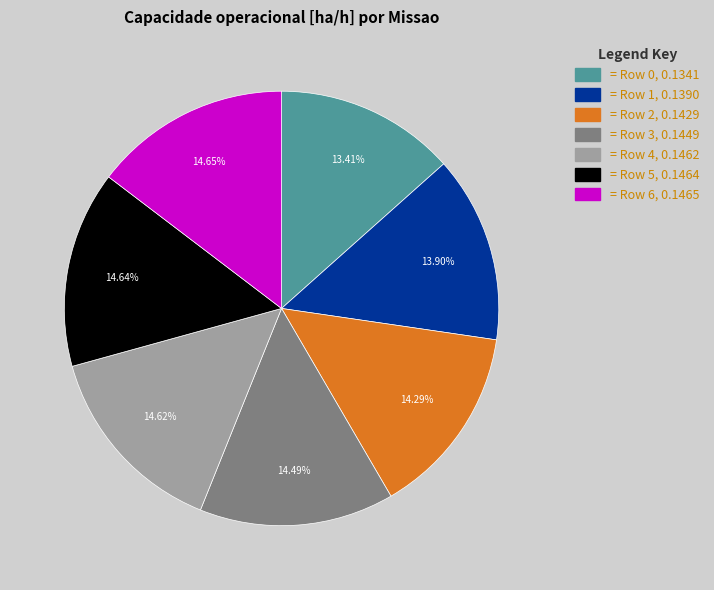

Is there a majority slice in this chart?

No